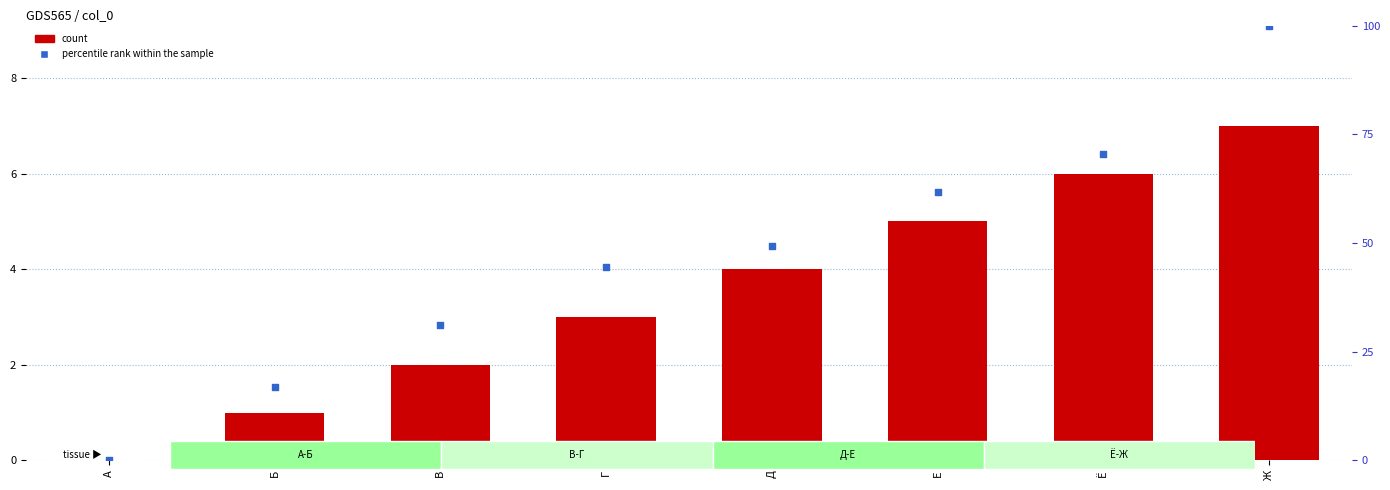

Which series has the largest total across all categories?

percentile rank within the sample